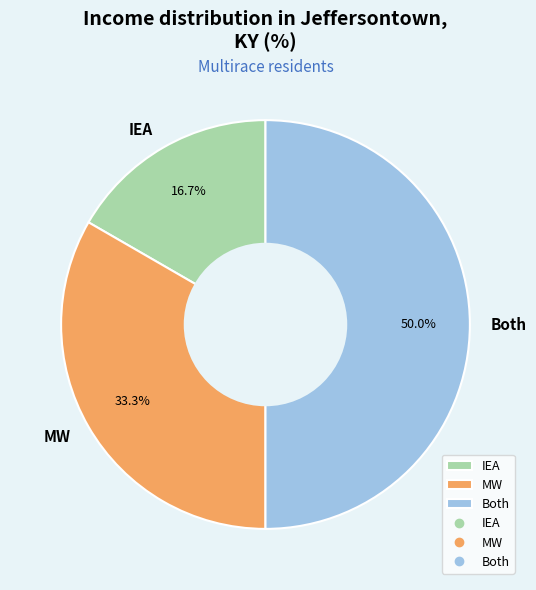

Does MW represent more than half of the total?

No